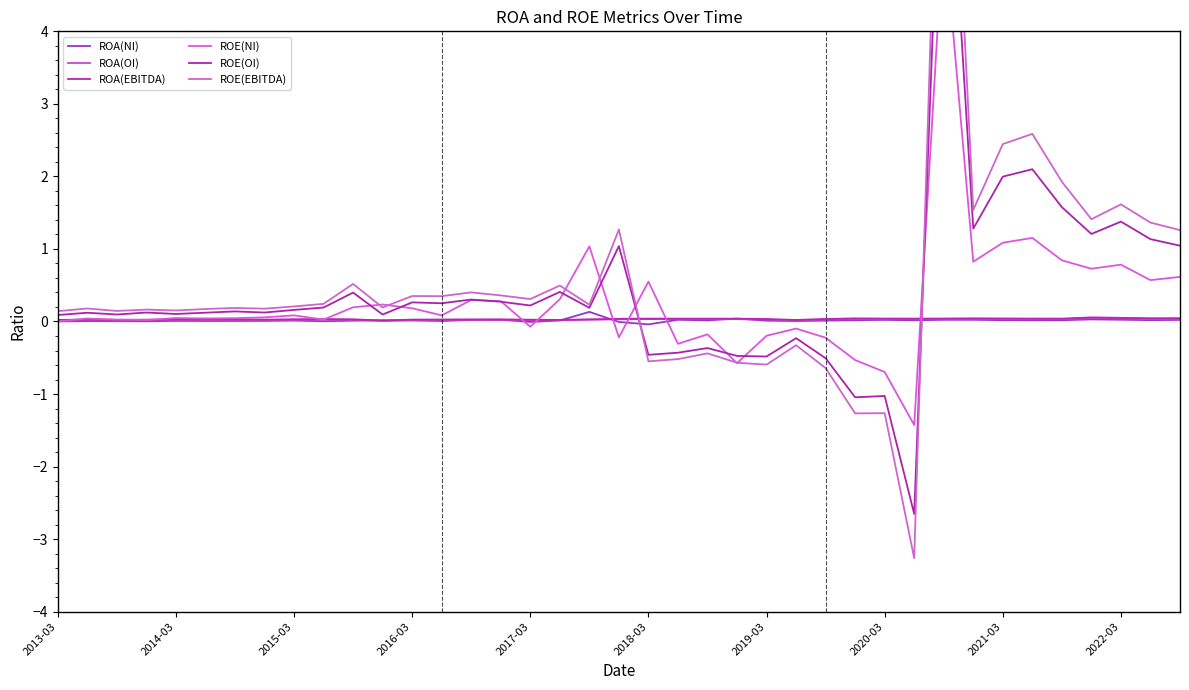

Which category has the lowest value in the ROA(OI) series?

11